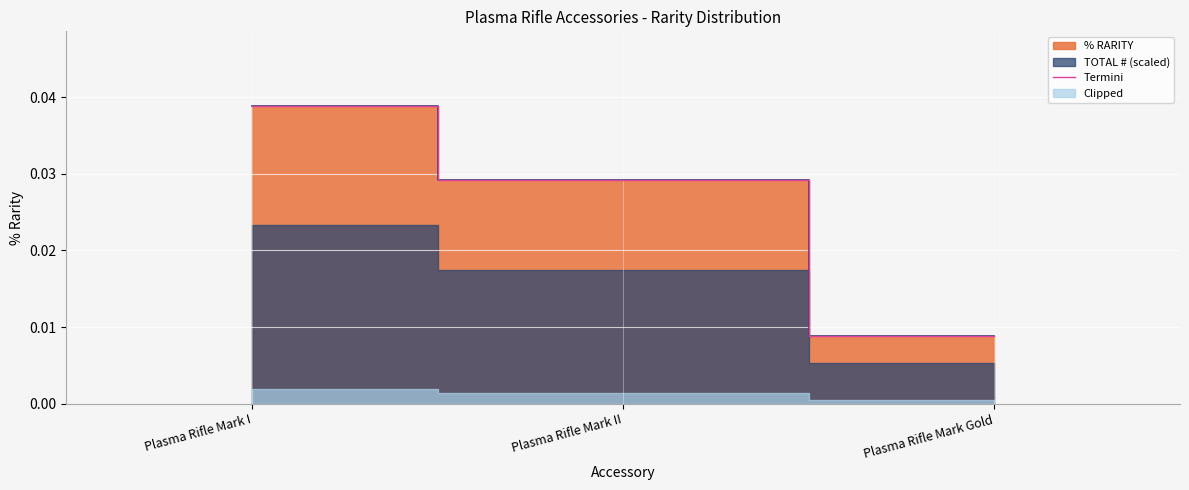

How many lines are shown in the chart?

1